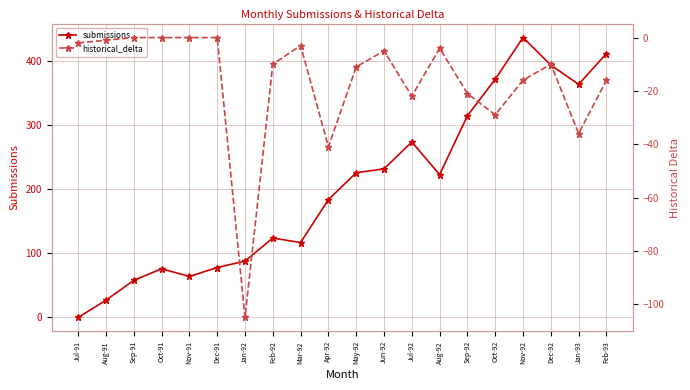

At which category does submissions reach its first local peak?

Oct-91